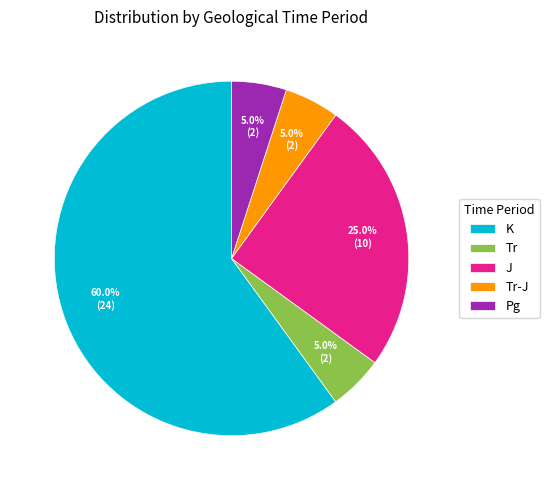

What is the ratio of the value at Tr to the value at Tr-J?

1.0